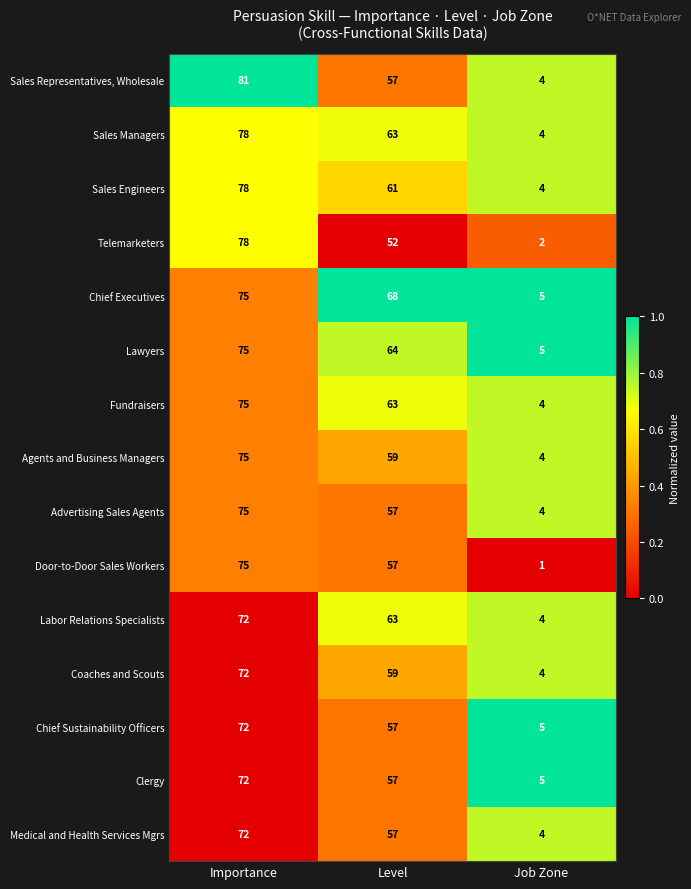

What is the sum of all Advertising Sales Agents values?

136